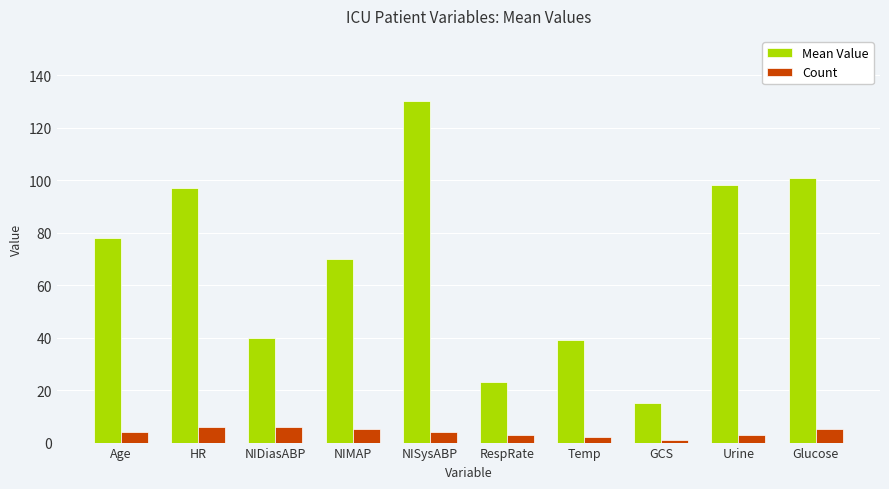

What is the difference between the highest and lowest values at NISysABP?

126